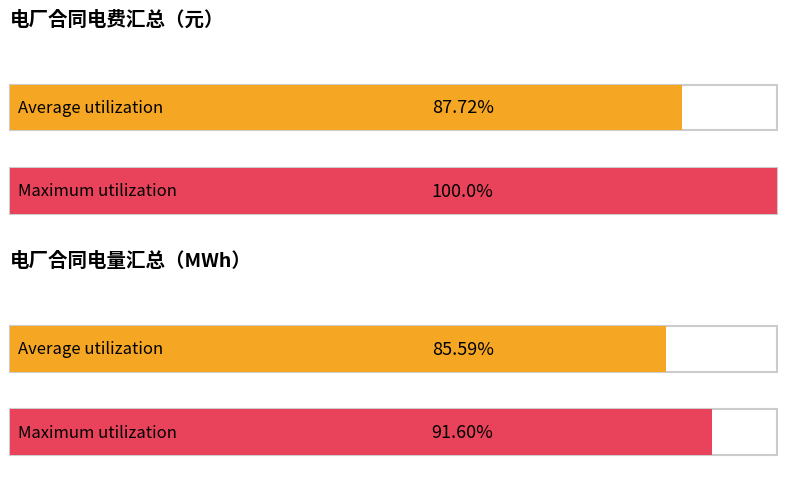

List the series in order of their overall mean, highest first.

合同电费, 合同电量（MWh）